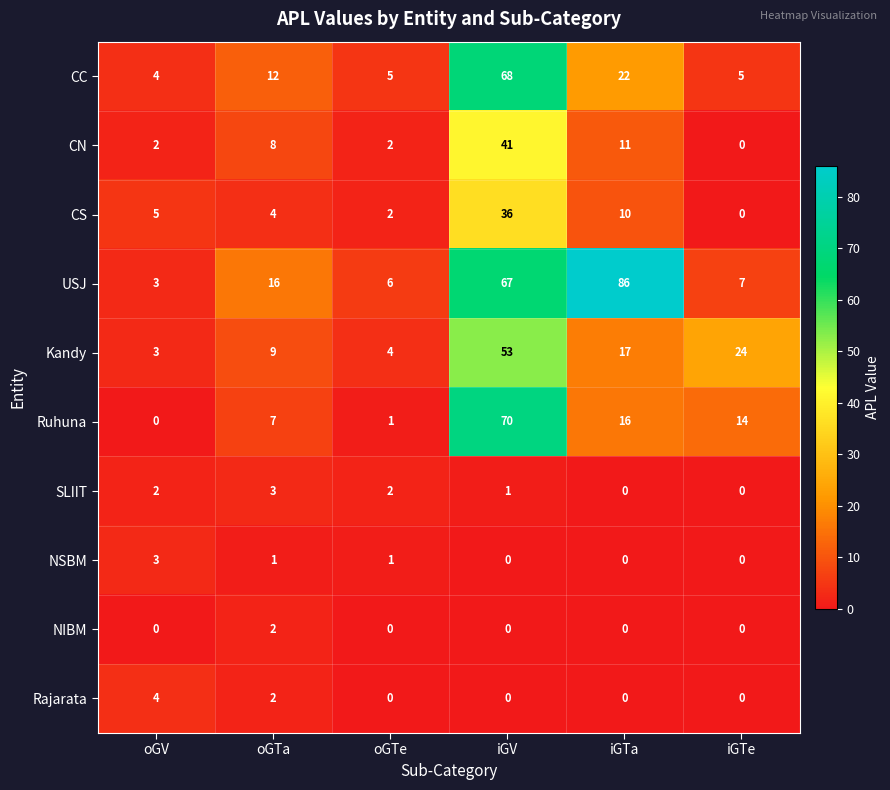

Where does the Kandy series first go above 17?

iGV